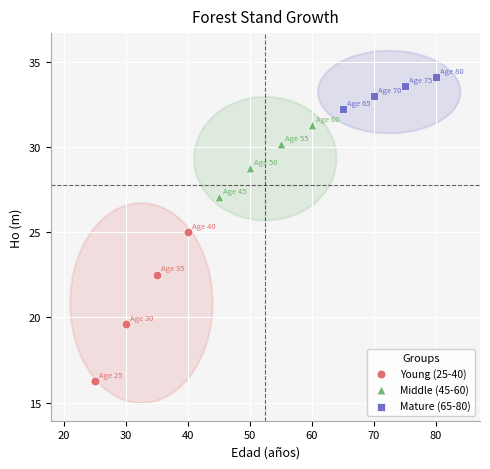

Which series reaches the minimum Y coordinate?

Young (25-40)